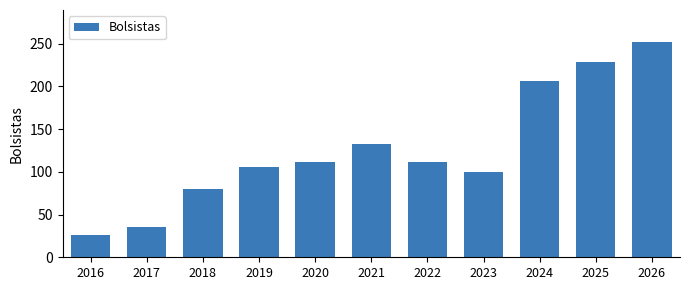

Read the value at 2016.

26.0